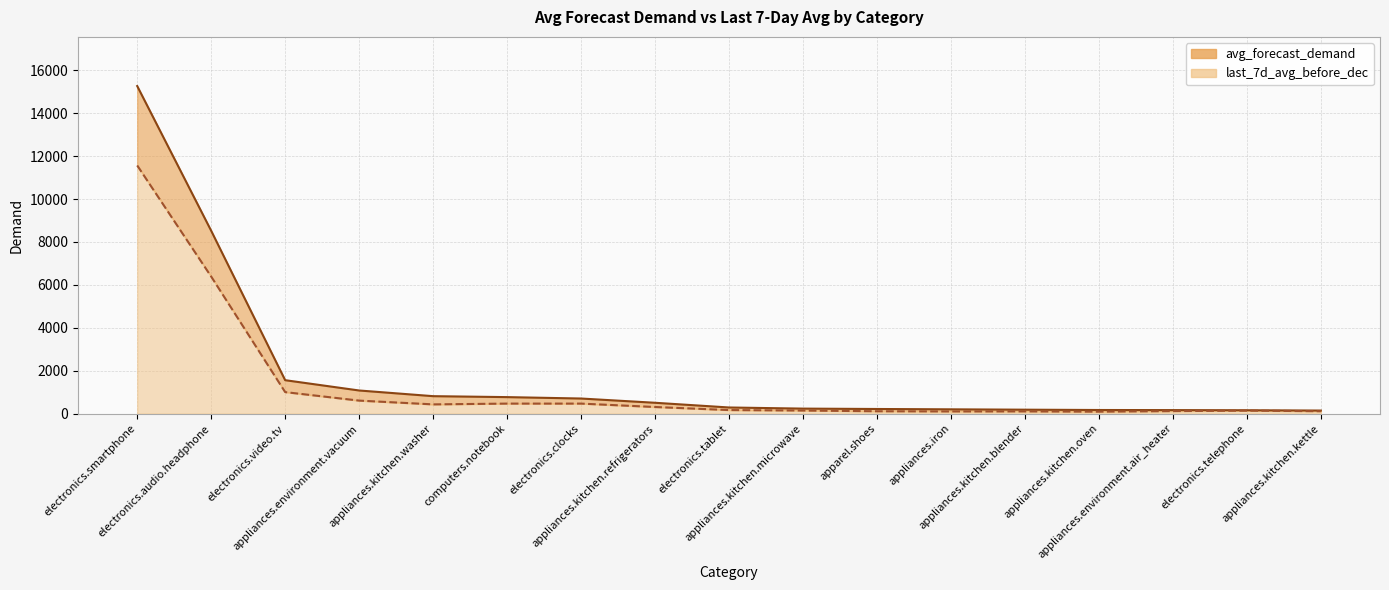

Read the last_7d_avg_before_dec value at electronics.telephone.

135.0